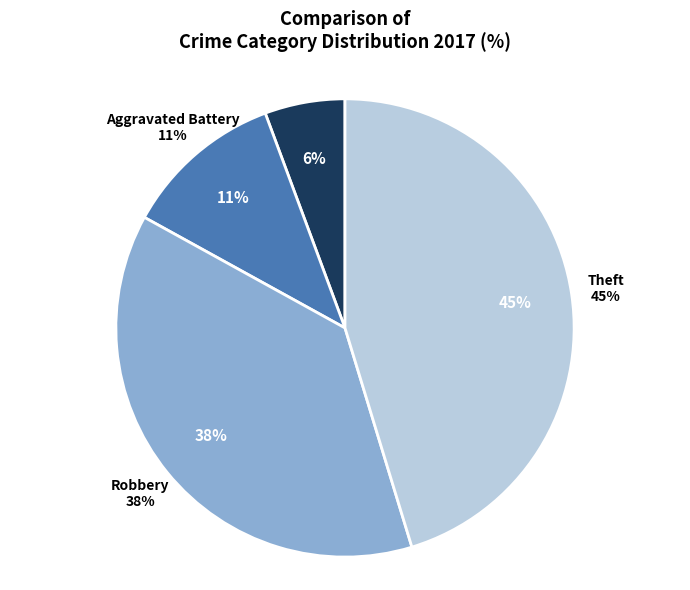

To the nearest percent, what portion does Aggravated Battery represent?

11%